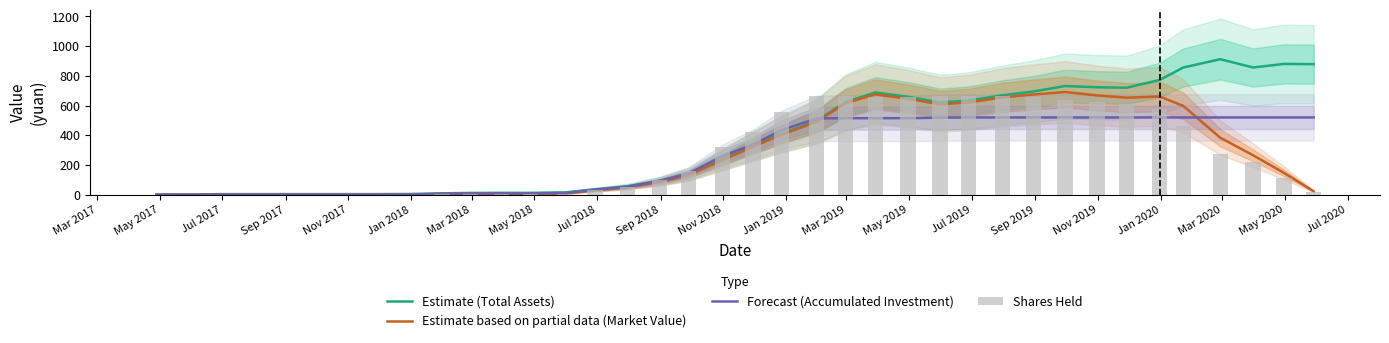

Which series has the largest total across all categories?

Estimate (Total Assets)